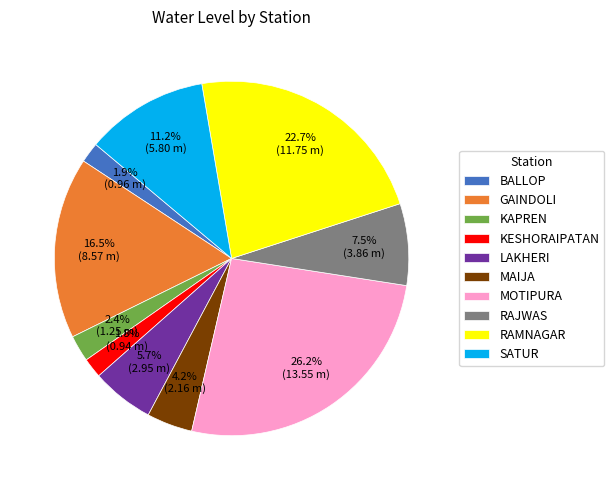

What portion of the pie excludes GAINDOLI?

83.5%